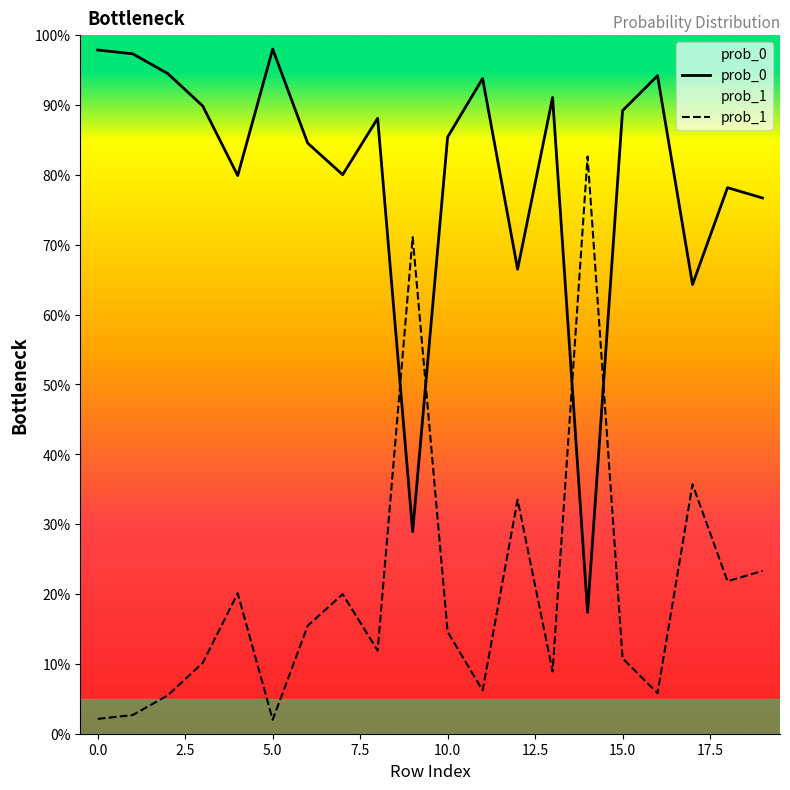

How many interior local peaks does the prob_0 series have?

6